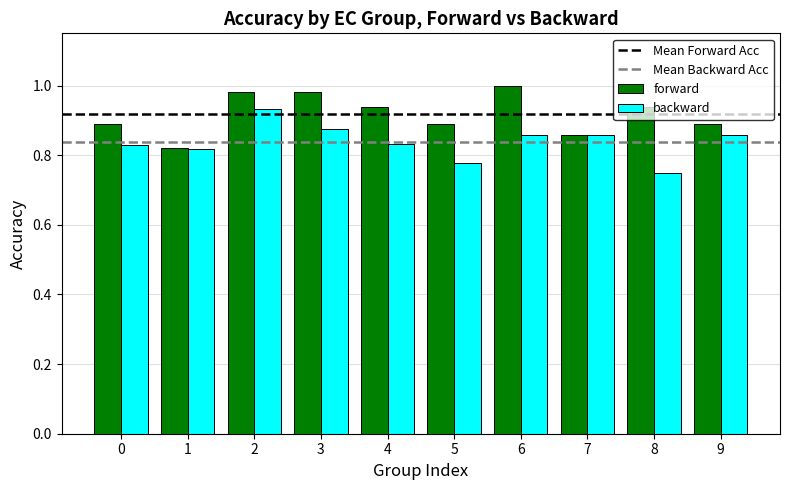

Is the value of forward at 2 greater than the value of backward at 3?

Yes